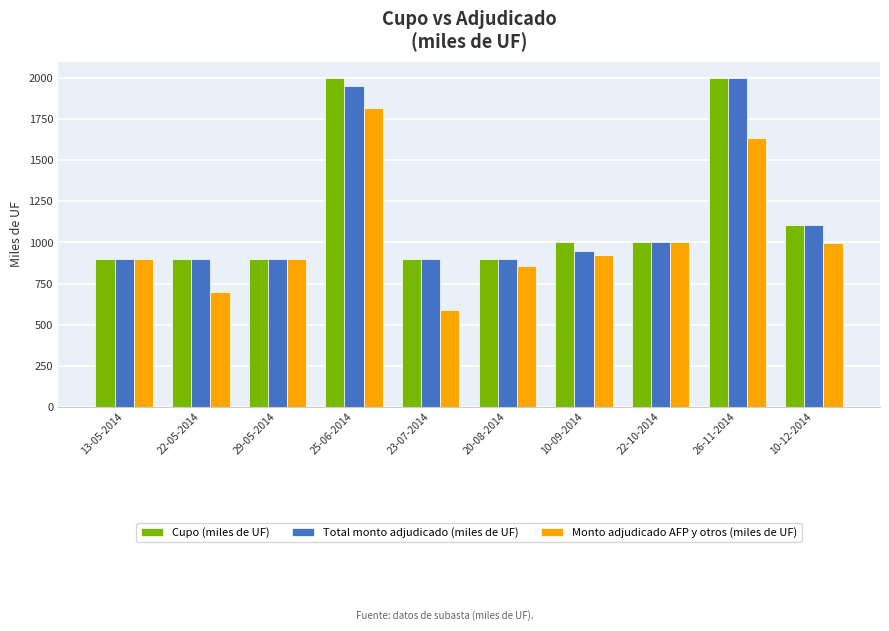

What is the difference between the highest and lowest values at 10-12-2014?

110